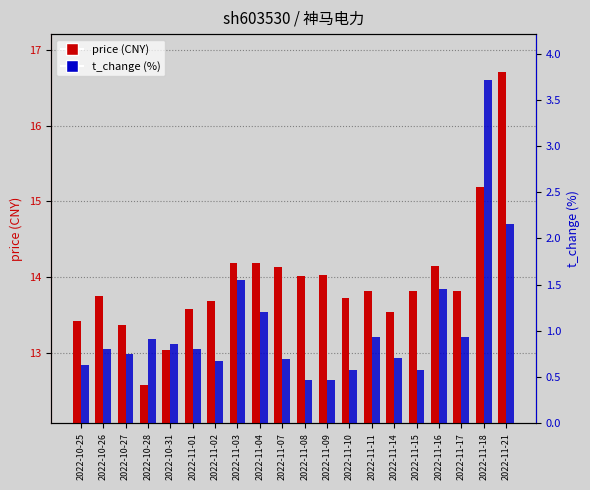

What is the difference between the maximum and minimum values in the t_change series?

3.2